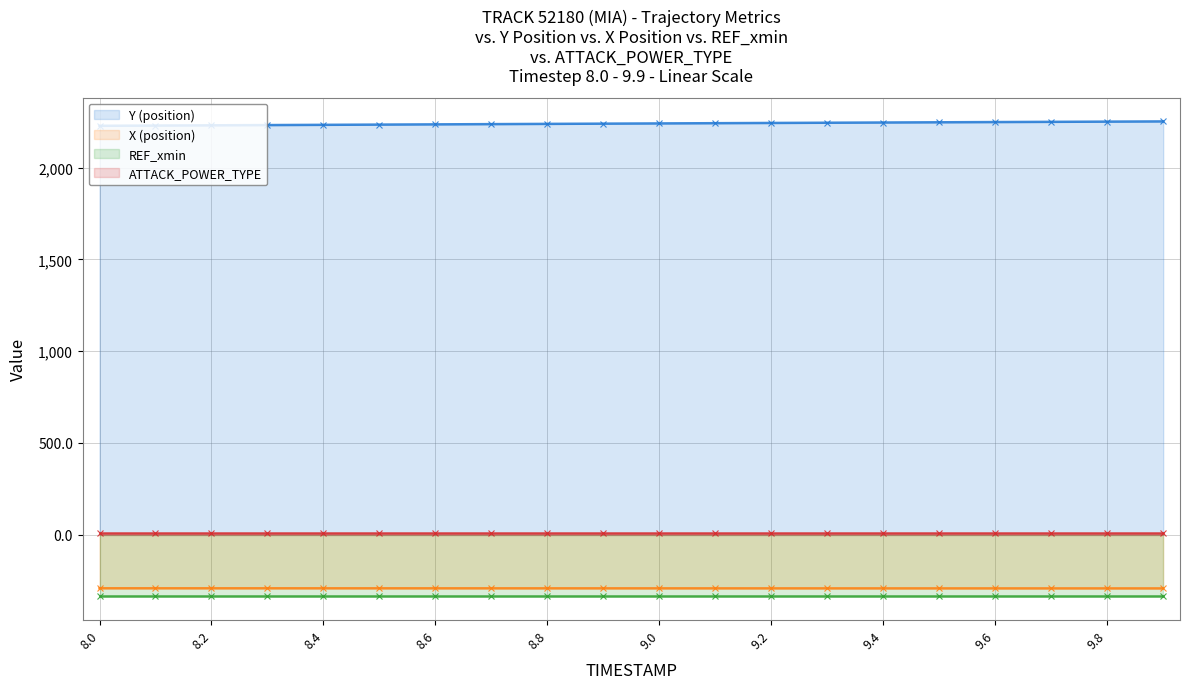

At which label is X (position) closest to -292?

8.6